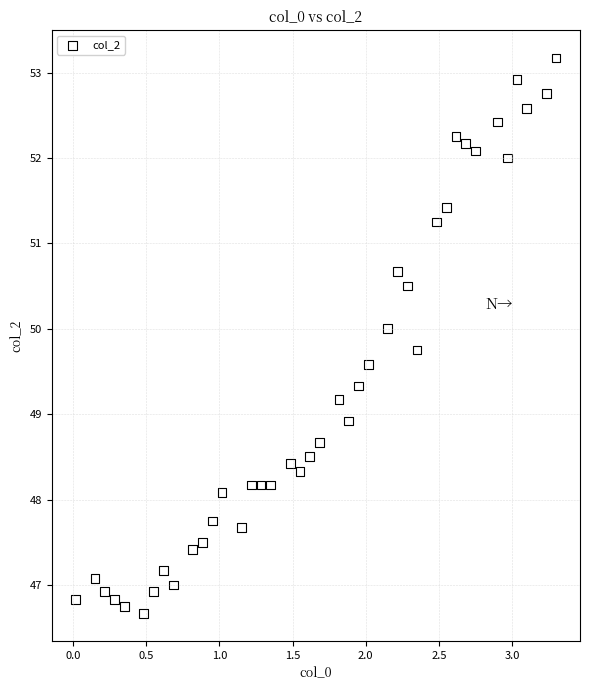

What is the range of Y values (max minus min)?

6.5